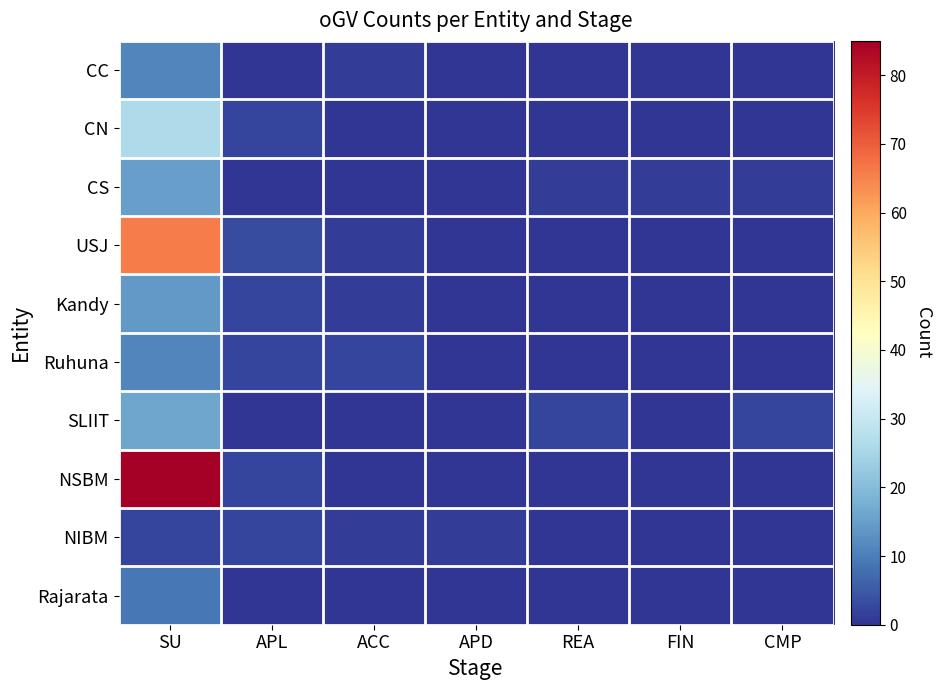

Between APD and CMP, which is larger?

APD